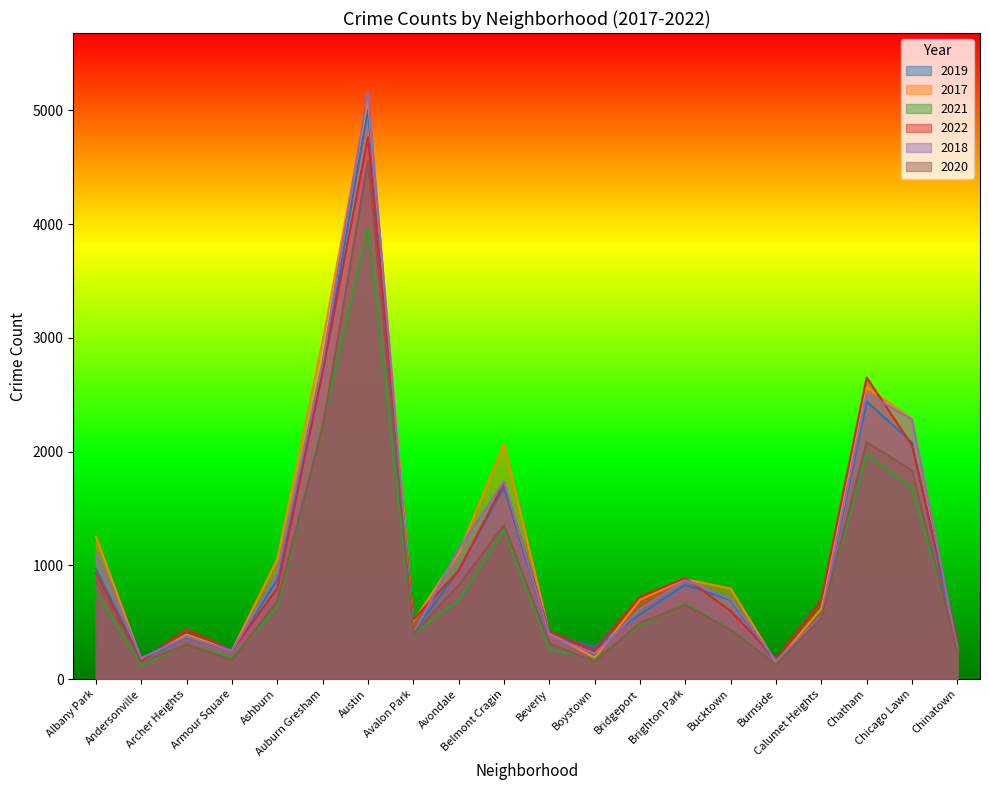

Between Bridgeport and Chicago Lawn, which series saw the biggest shift?

2018